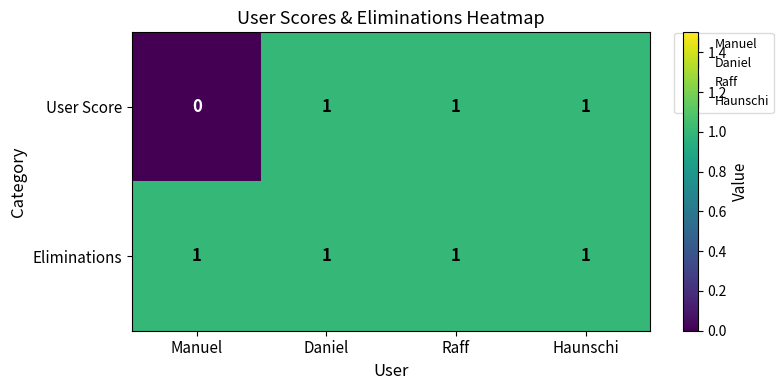

Reading left to right, what are all the values shown in this chart?

User Score: 0	1	1	1
Eliminations: 1	1	1	1